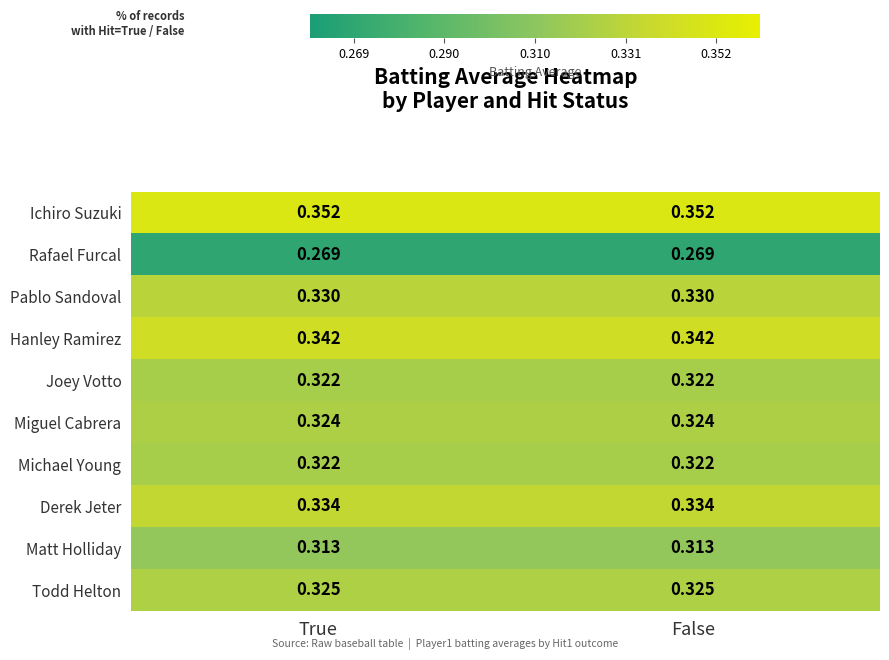

Is the value of Matt Holliday at True greater than the value of Pablo Sandoval at True?

No